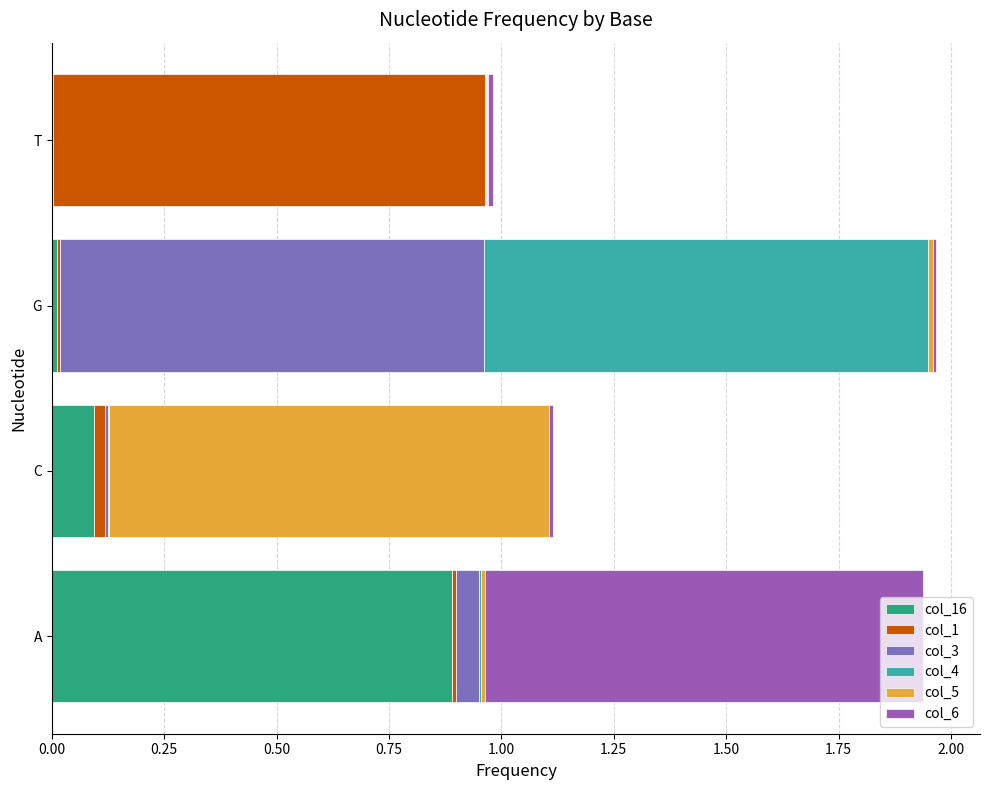

What are all the series names shown in the legend?

col_16, col_1, col_3, col_4, col_5, col_6